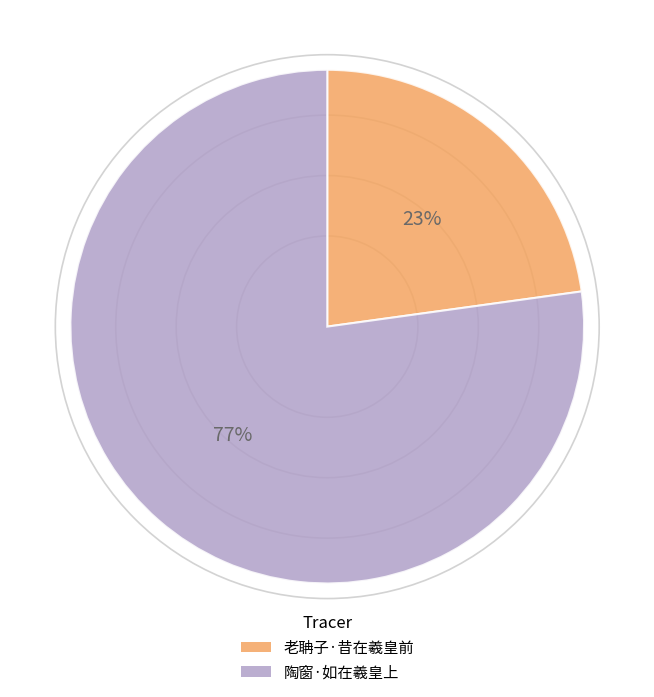

Which category has the biggest portion of the pie?

陶窗·如在羲皇上